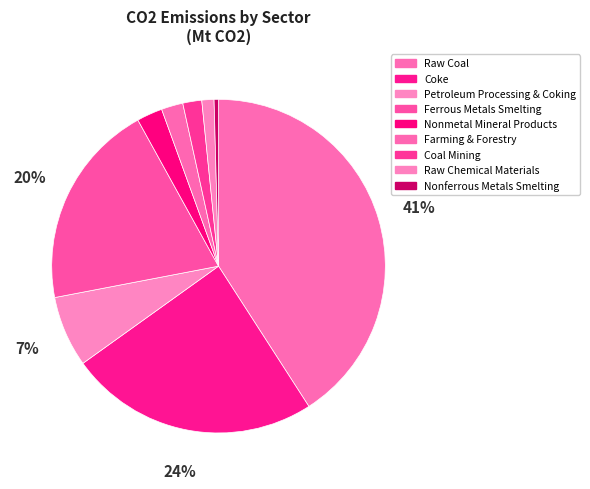

What is the change in value from Ferrous Metals Smelting to Farming & Forestry?

-54.6